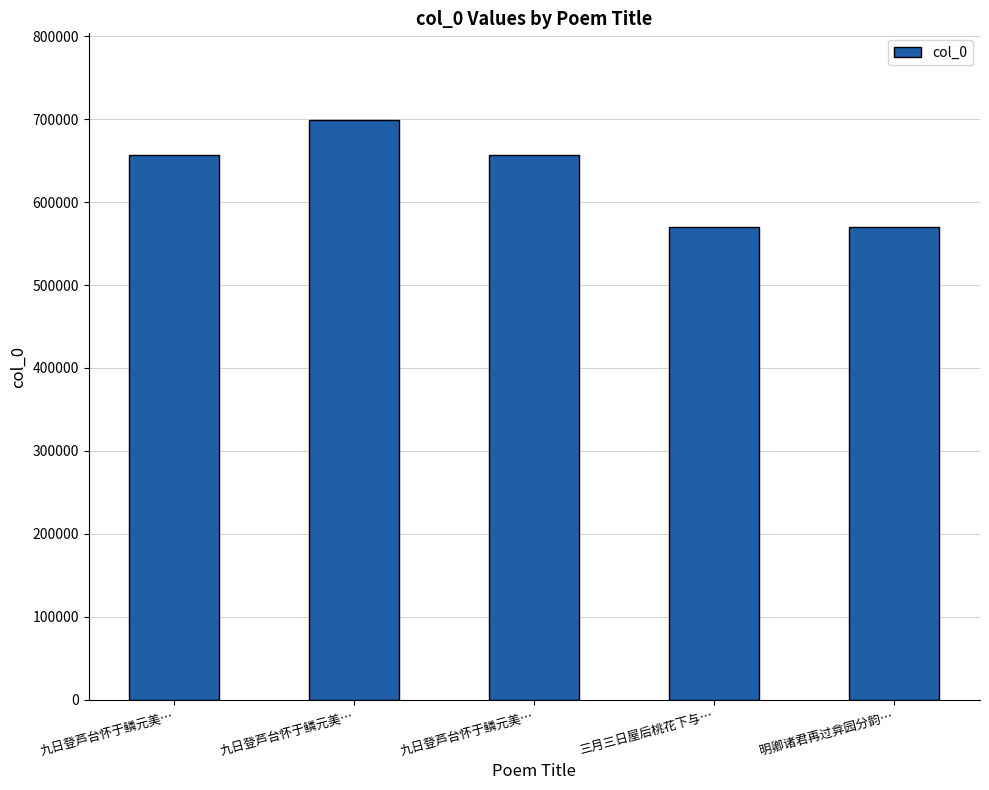

The chart shows a value of 296212 at 明卿诸君再过弇园分韵…. True or false?

False